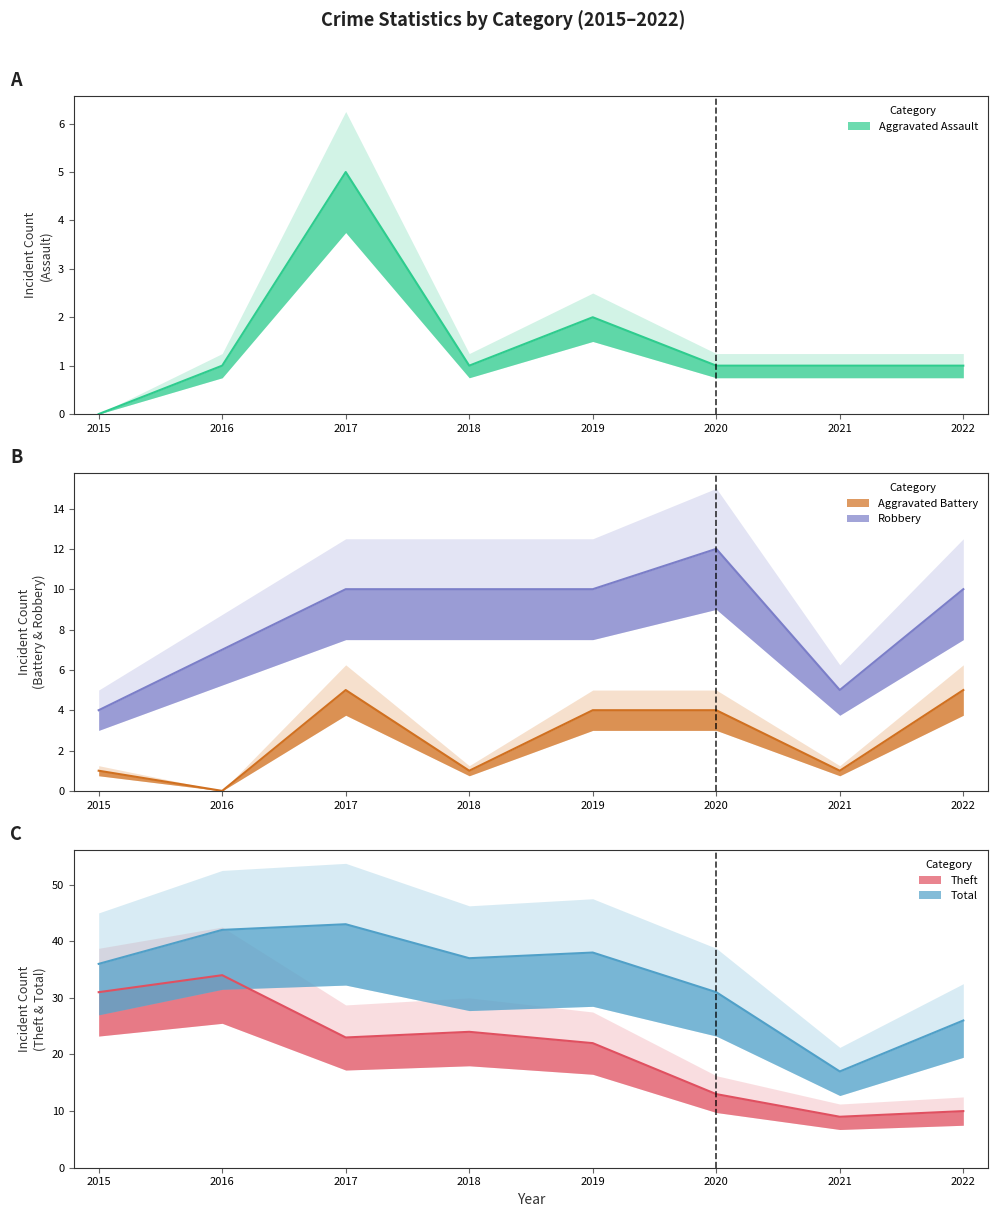

Which has a higher value, 2016 or 2019?

2019